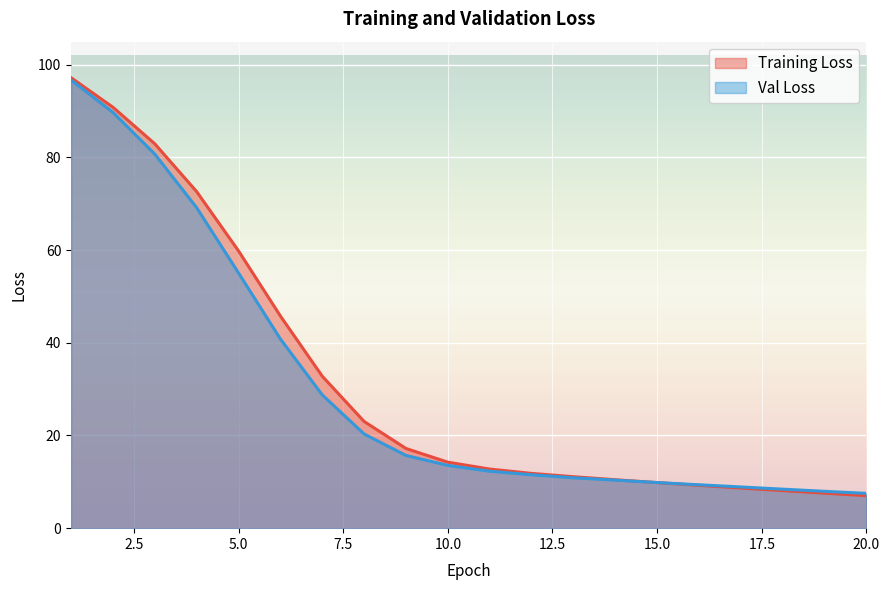

At which category is the sum across all series the highest?

1